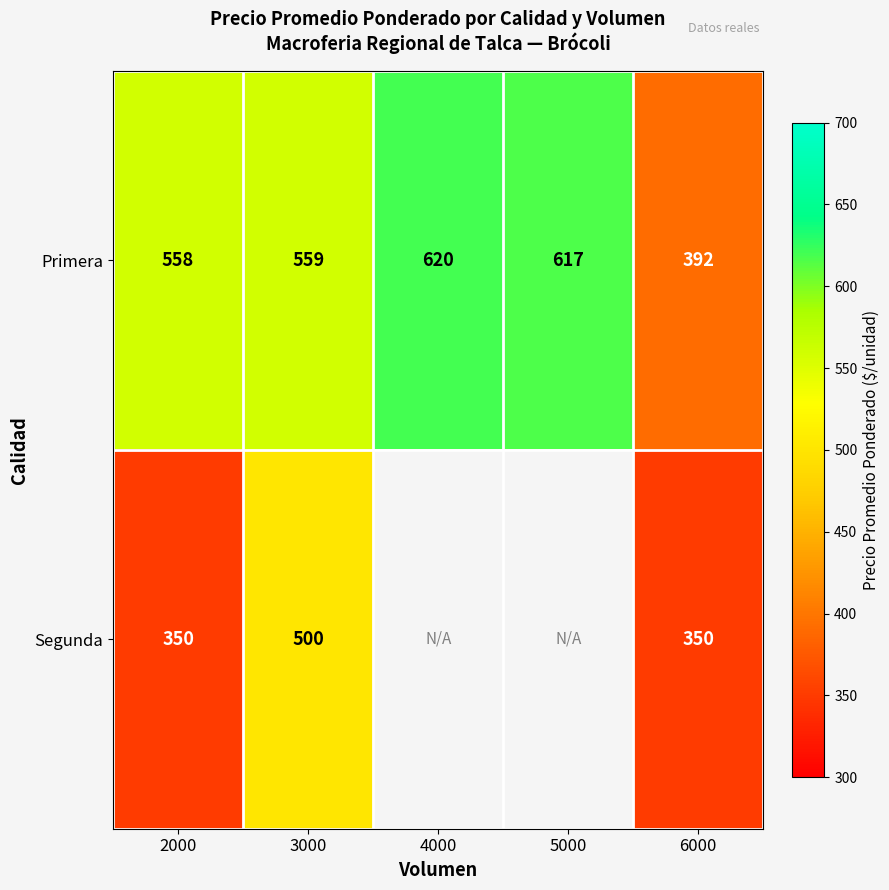

What is the difference between the highest and lowest values at 6000?

42.0